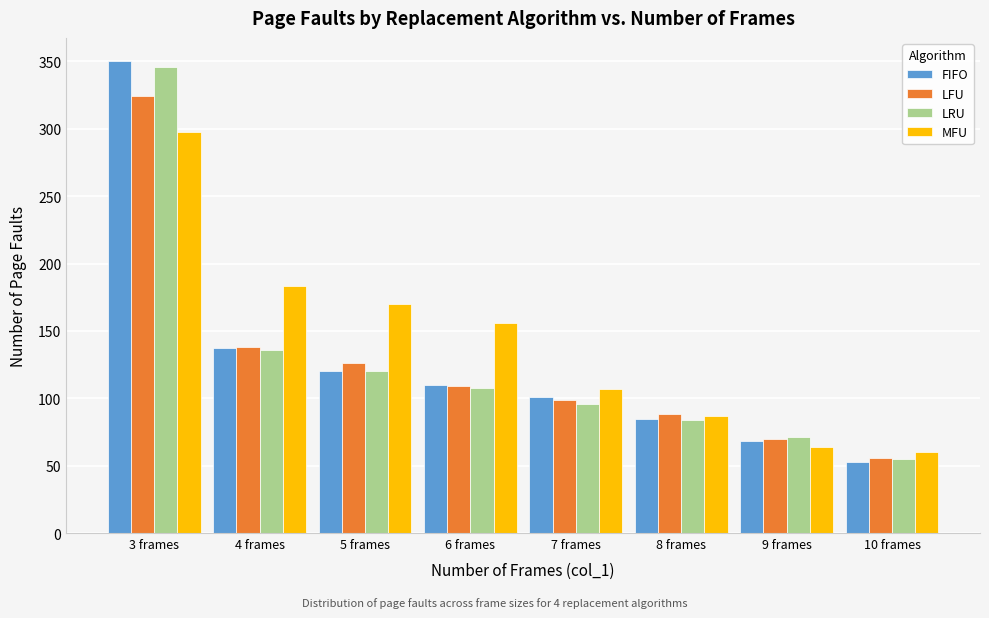

The value of MFU at 6 frames is 156. True or false?

True